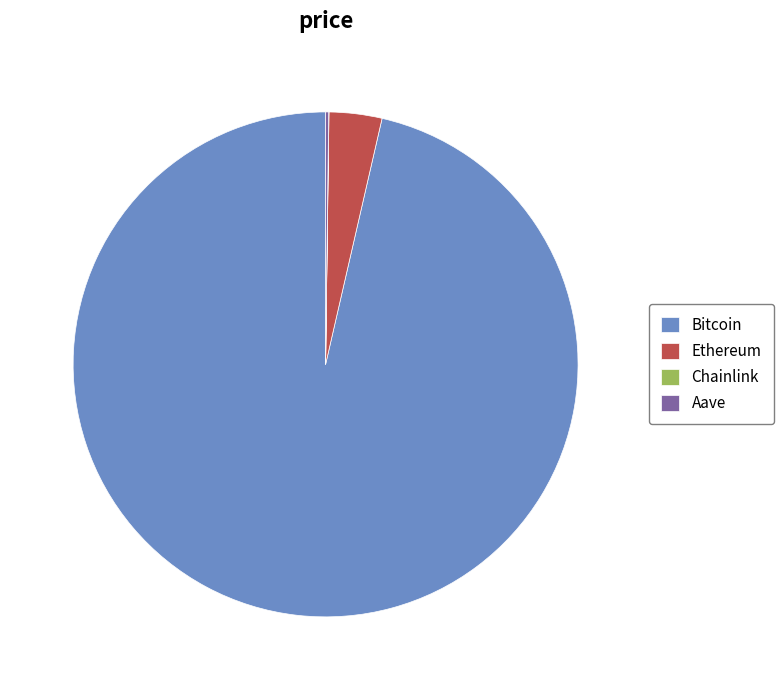

Which has a higher value, Bitcoin or Ethereum?

Bitcoin